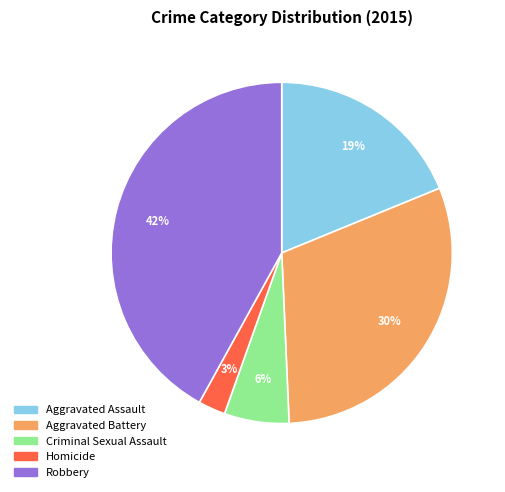

Which category has the biggest portion of the pie?

Robbery